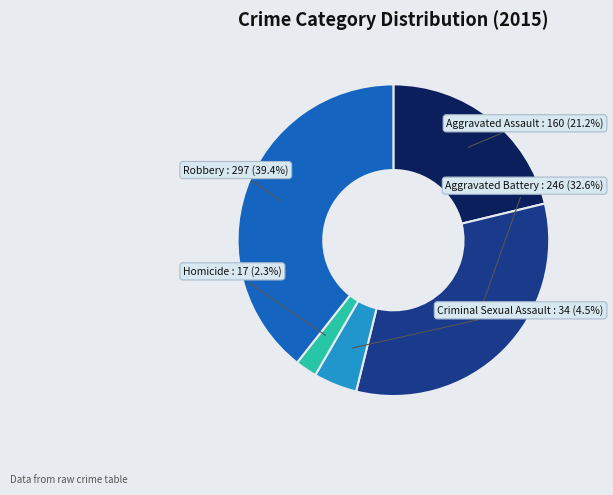

True or false: Homicide accounts for 2% of the total.

True